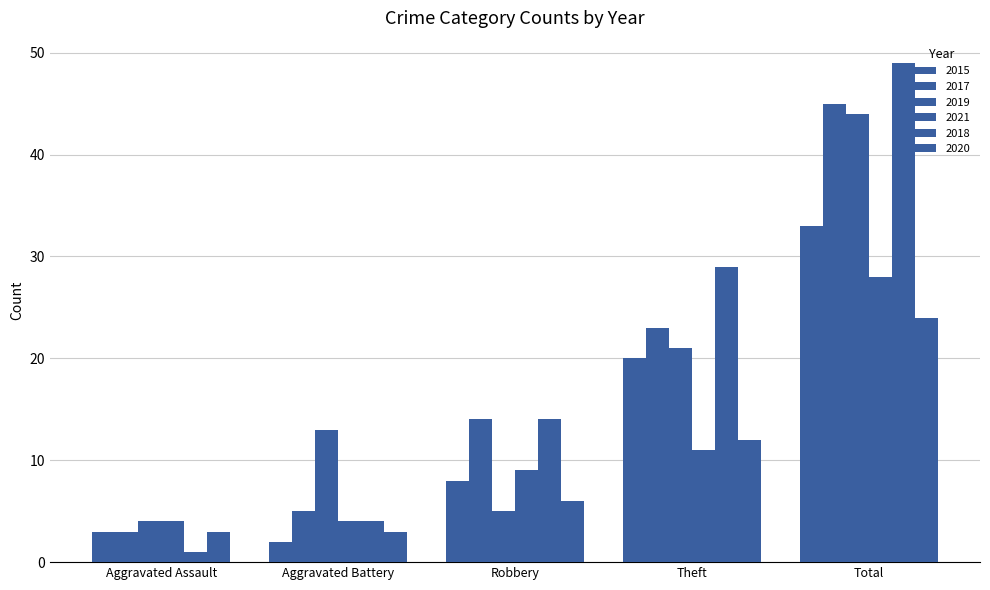

Does the chart contain stacked bars?

No